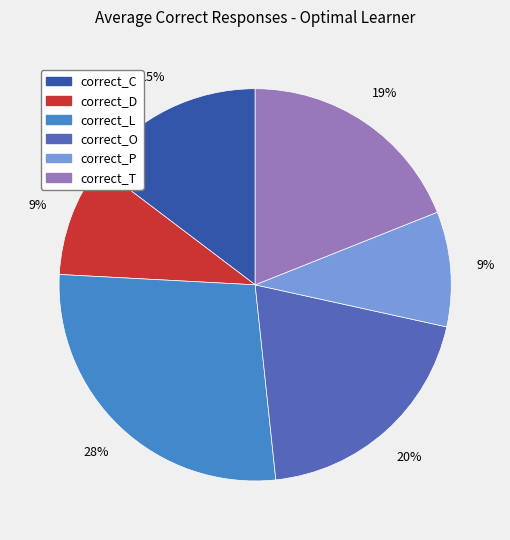

Do correct_D and correct_P together represent more than half of the pie?

No